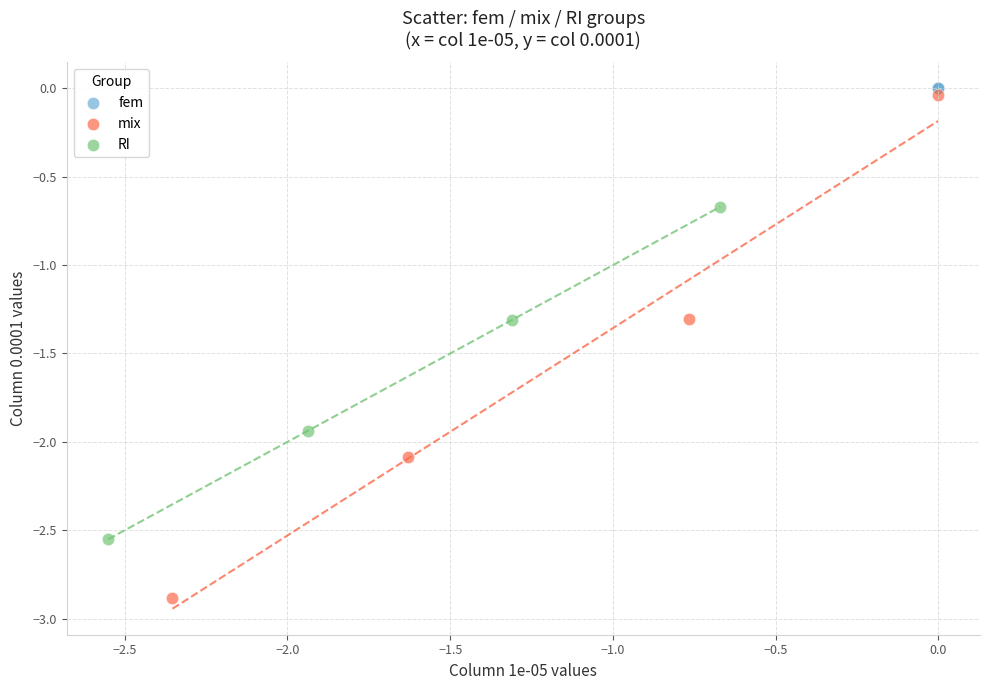

Which series contains the lowest Y value?

mix